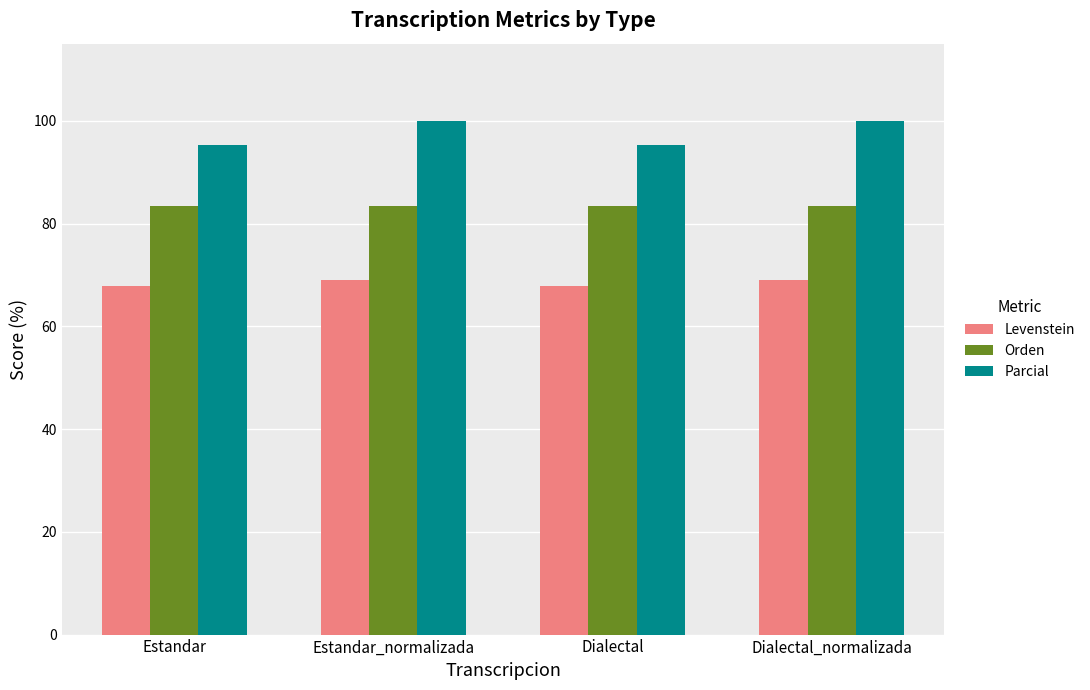

At how many categories does at least one series exceed 92?

4